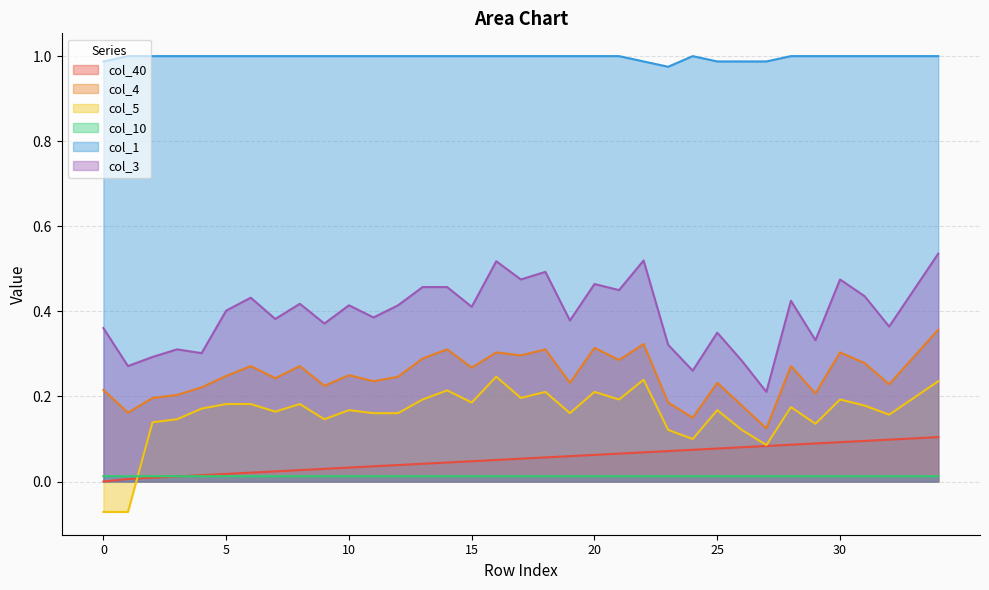

At which label does col_40 reach its peak?

34